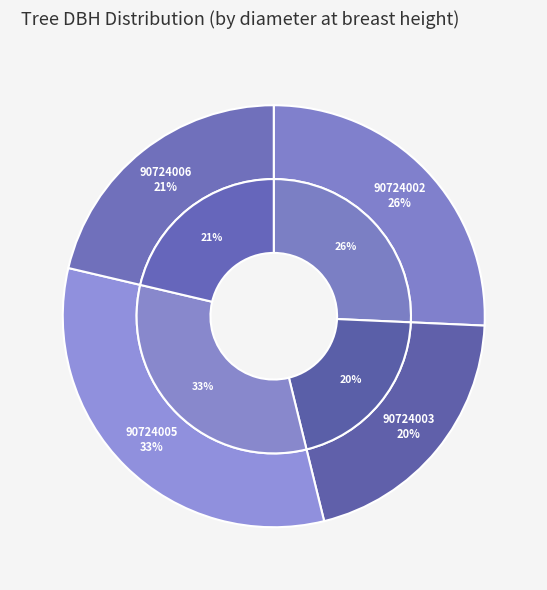

Rank the categories by value from highest to lowest.

90724005, 90724002, 90724006, 90724003